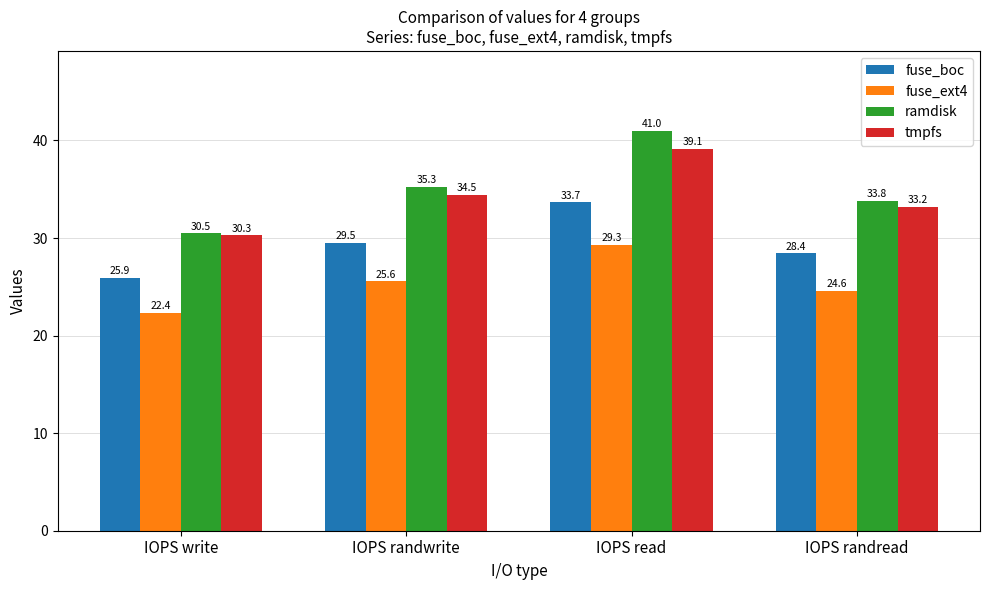

Rank the series at IOPS randread from highest to lowest value.

ramdisk, tmpfs, fuse_boc, fuse_ext4